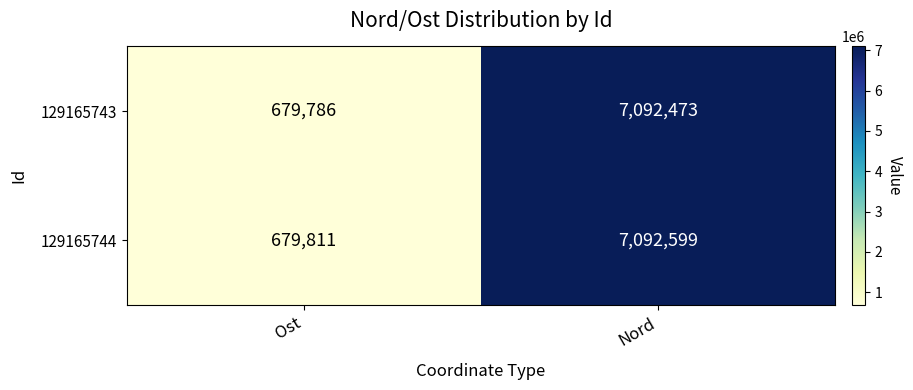

How many categories are shown in the chart?

2